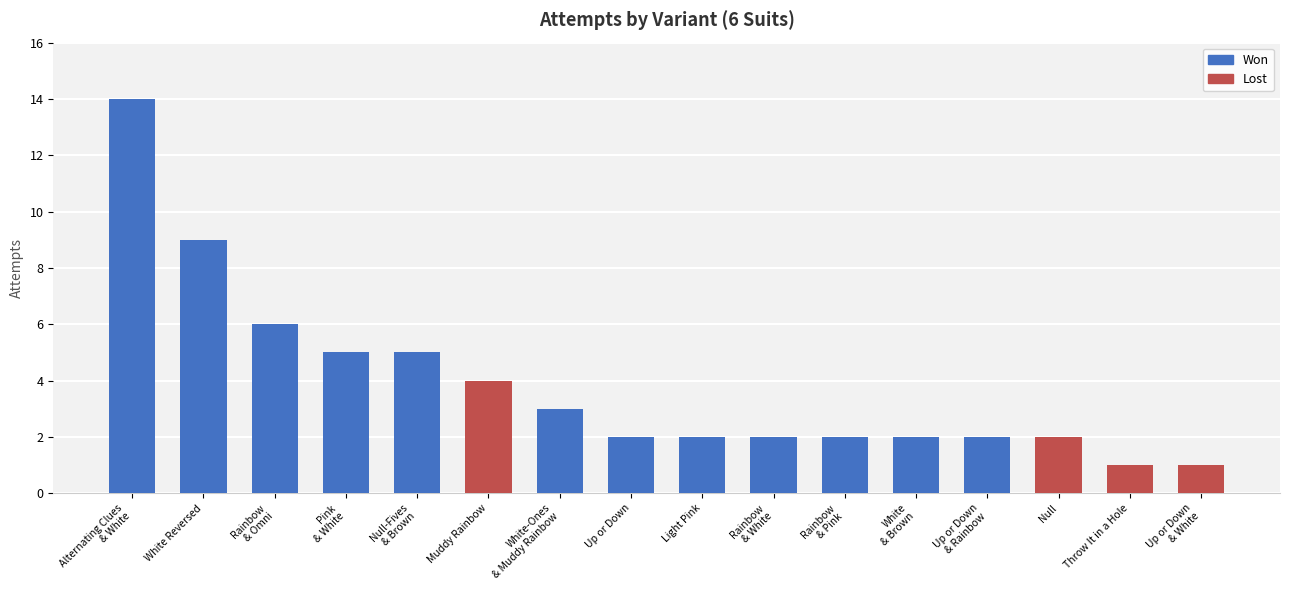

The value at Up or Down & Rainbow is 1. True or false?

False